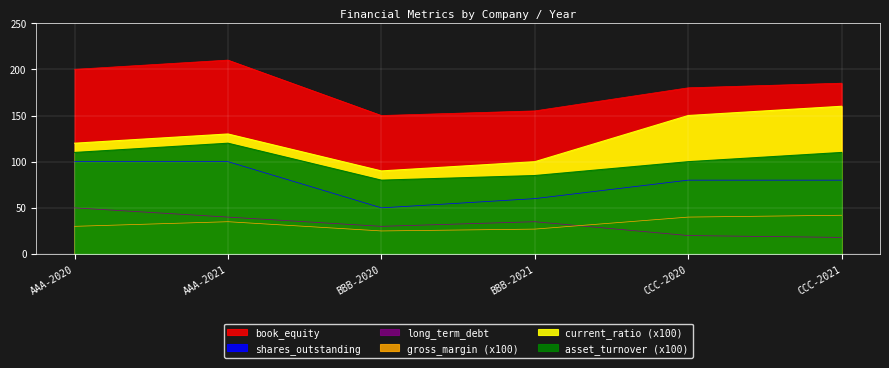

How many interior local peaks does the current_ratio series have?

1